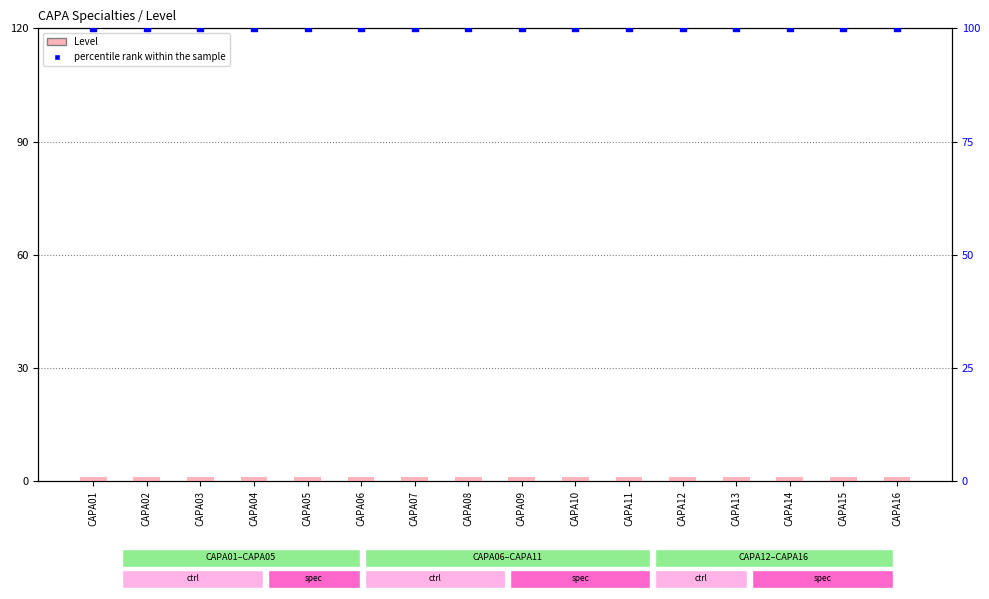

What are all the series names shown in the legend?

Level, percentile rank within the sample